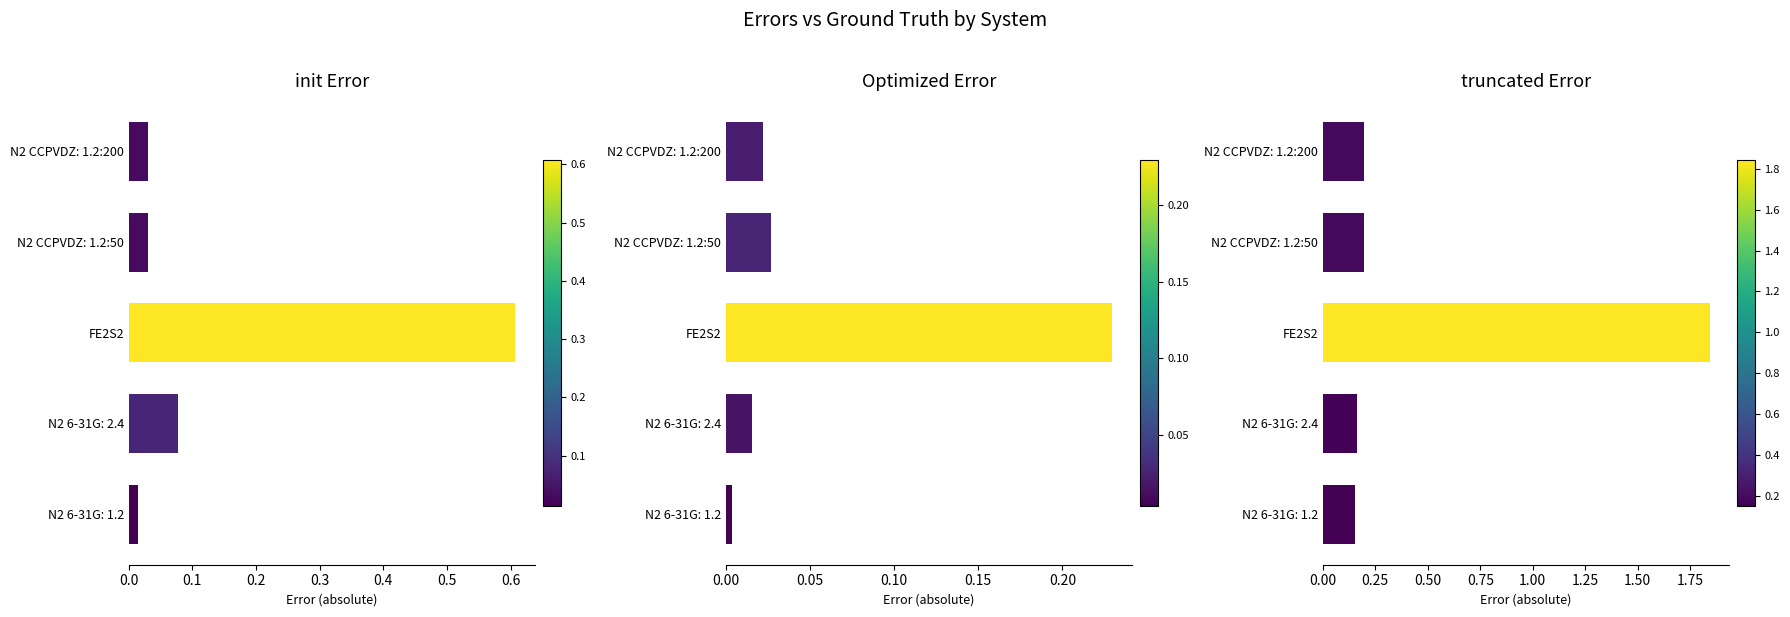

What is the total value across all series at N2 6-31G: 2.4?

0.3